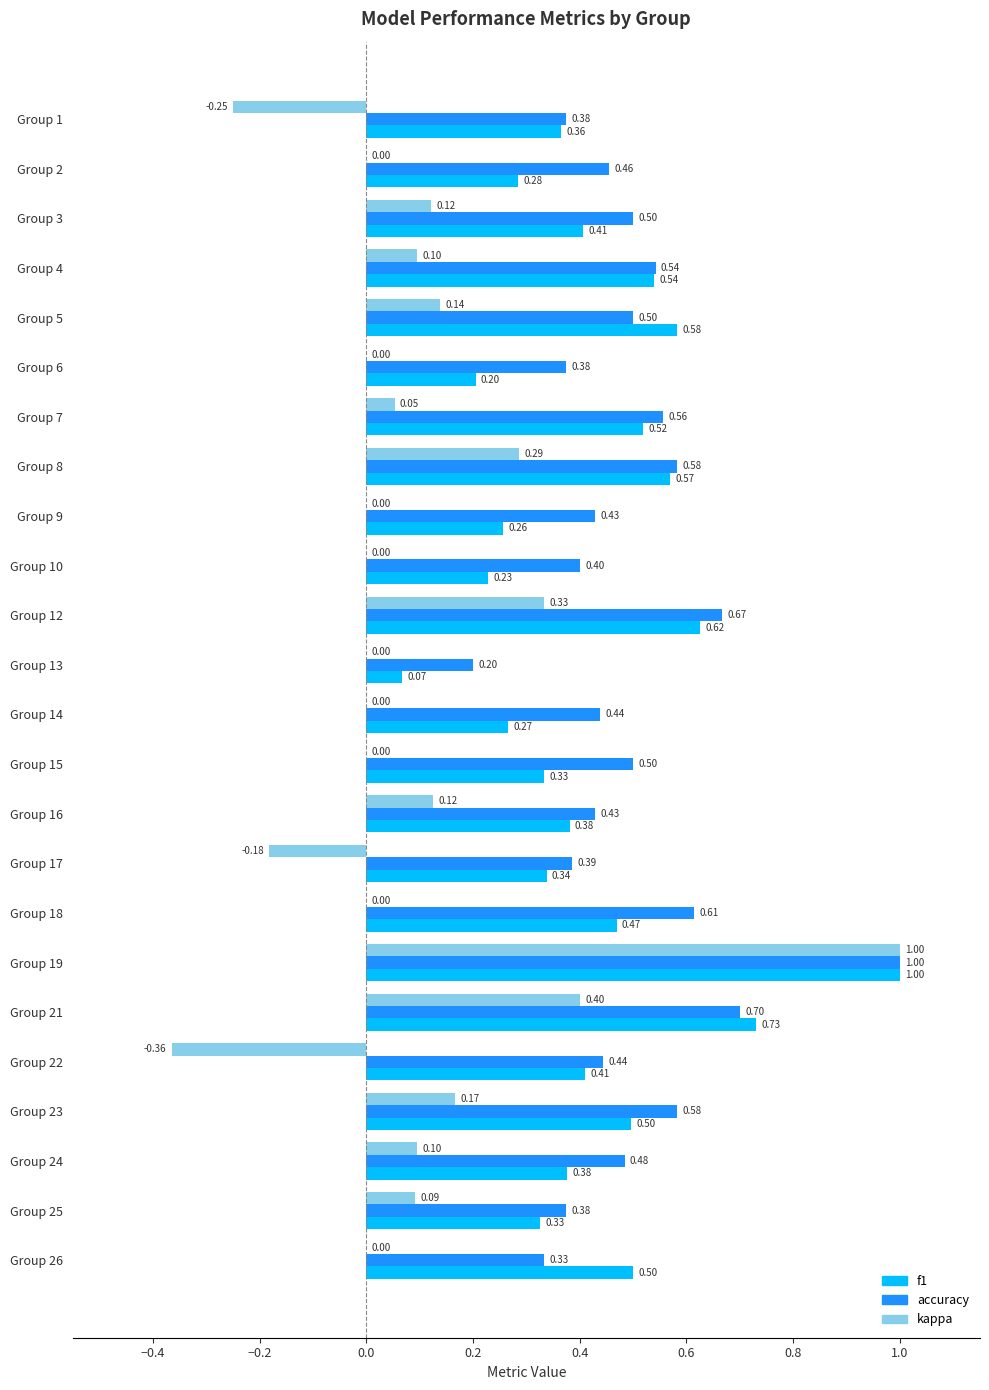

What is the sum of all f1 values?

10.3